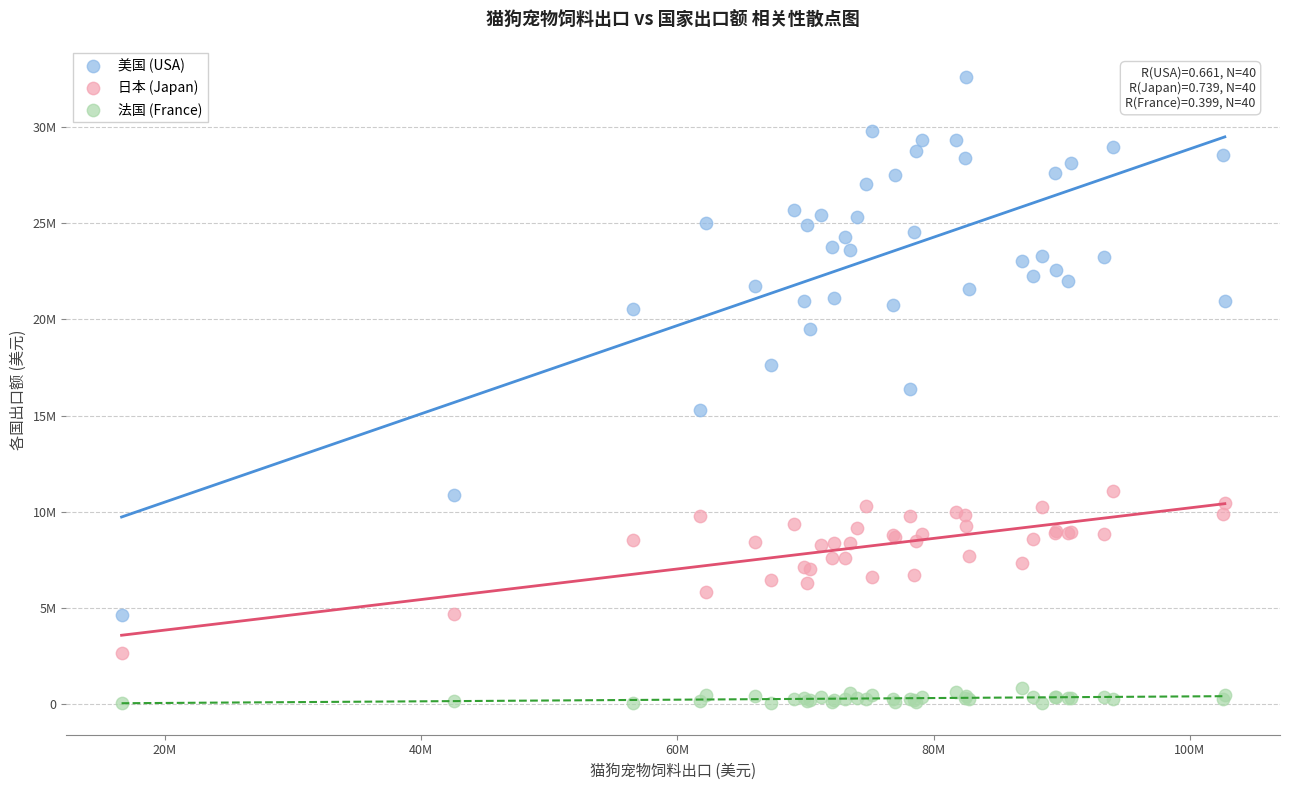

Which series contains the highest Y value?

美国 (USA)